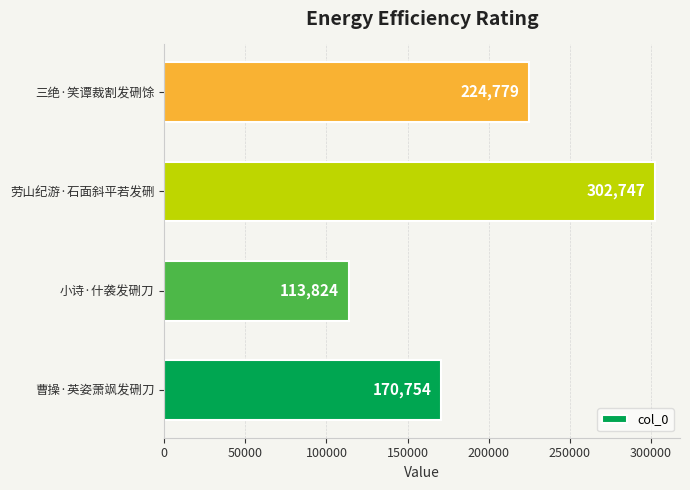

Where is the data nearest to the value 208285?

三绝·笑谭裁割发硎馀